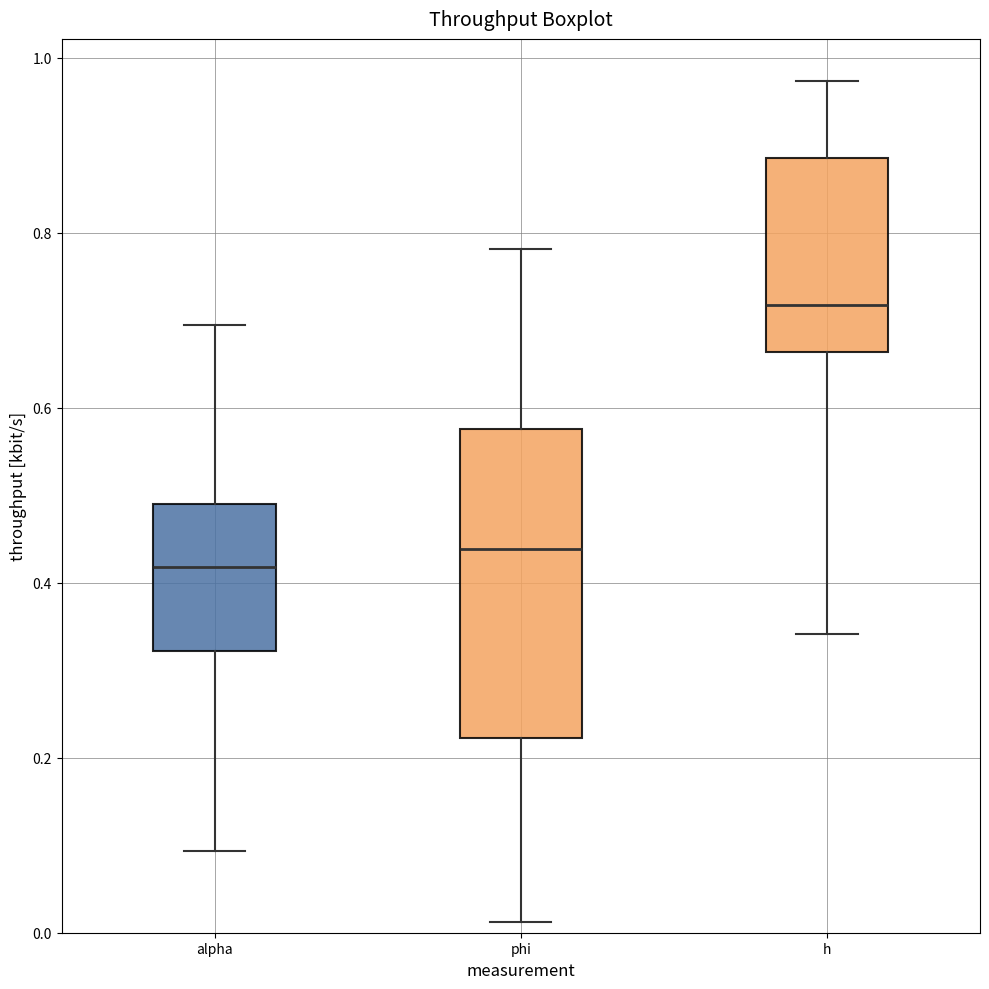

Reading left to right, transcribe this box plot: for each box, give where its median line is, the range the box spans, and where its two whiskers end, as read against the y-axis. The values are not printed on the chart, so give them approximately, as read against the axis.

alpha: median 0.42, box 0.32 to 0.50, whiskers 0.10 to 0.70
phi: median 0.44, box 0.22 to 0.58, whiskers 0.02 to 0.78
h: median 0.72, box 0.66 to 0.88, whiskers 0.34 to 0.98